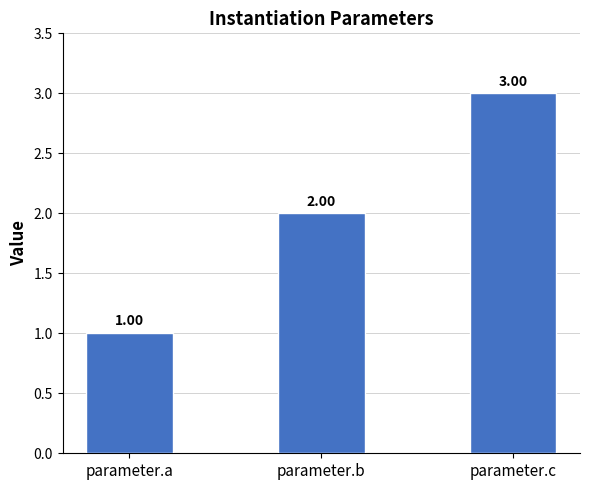

What is the difference between the maximum and second lowest values?

1